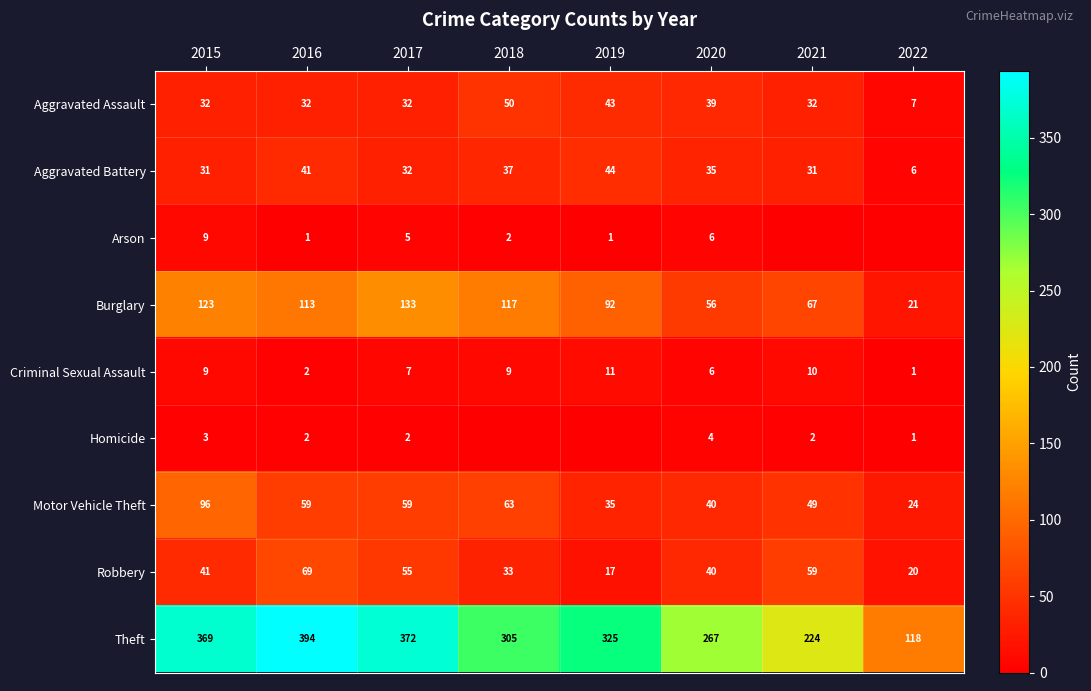

How many values in the Theft series are below 325?

4